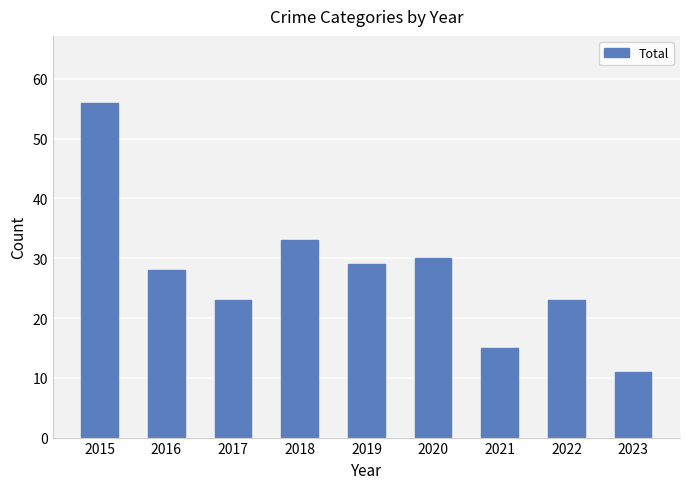

Which category has the highest value across all series?

2015